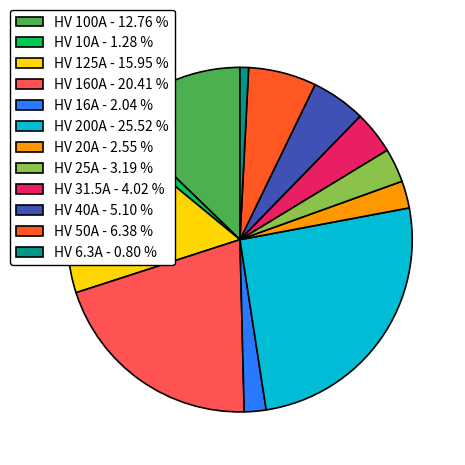

What is the ratio of the value at HV 100A - 12.76 % to the value at HV 125A - 15.95 %?

0.8